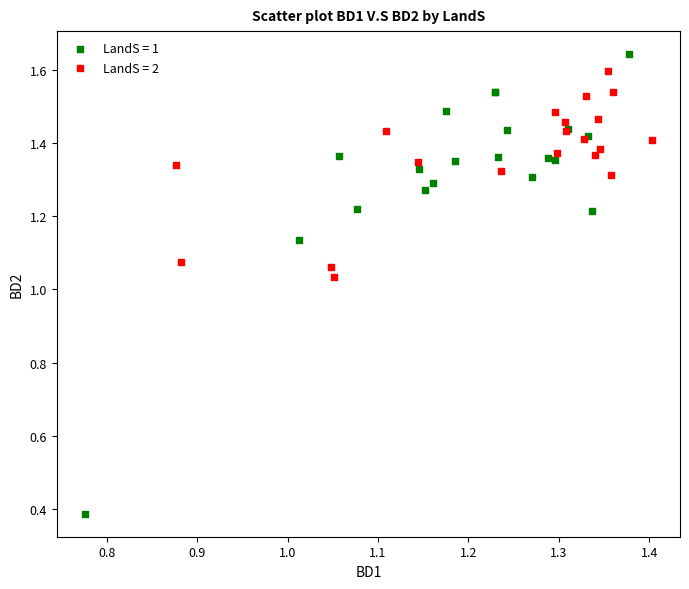

Which series has the largest Y range (max minus min)?

LandS = 1